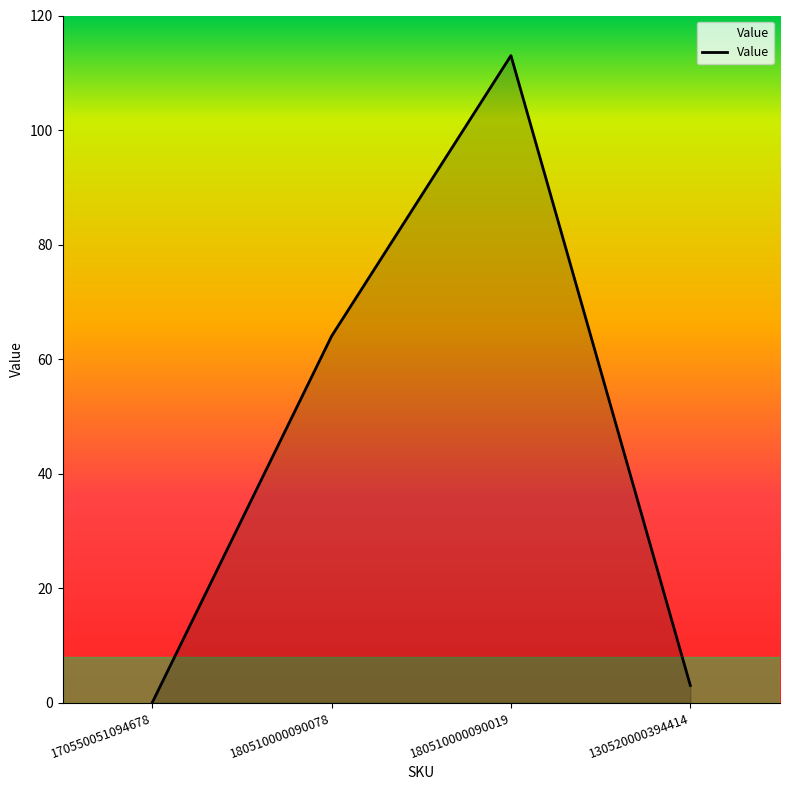

True or false: there are more than 0 points higher than both neighbors.

True